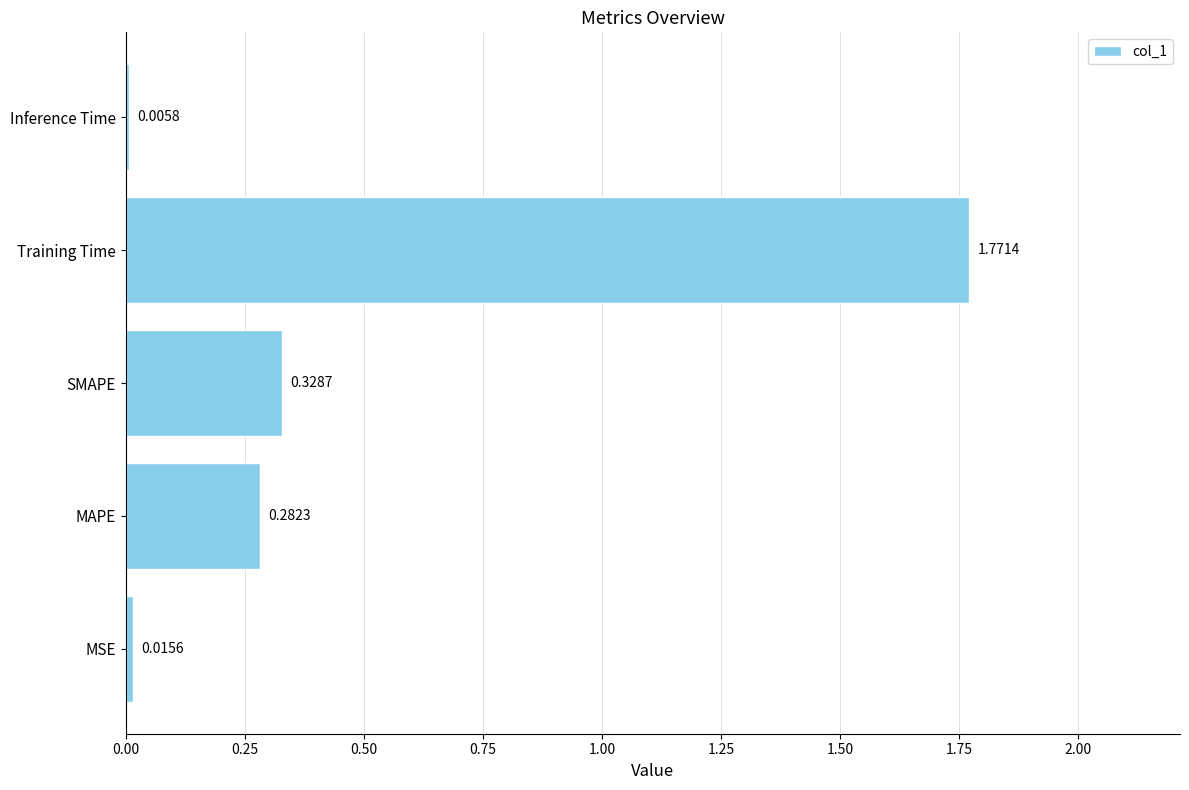

Which category has the highest value across all series?

Training Time